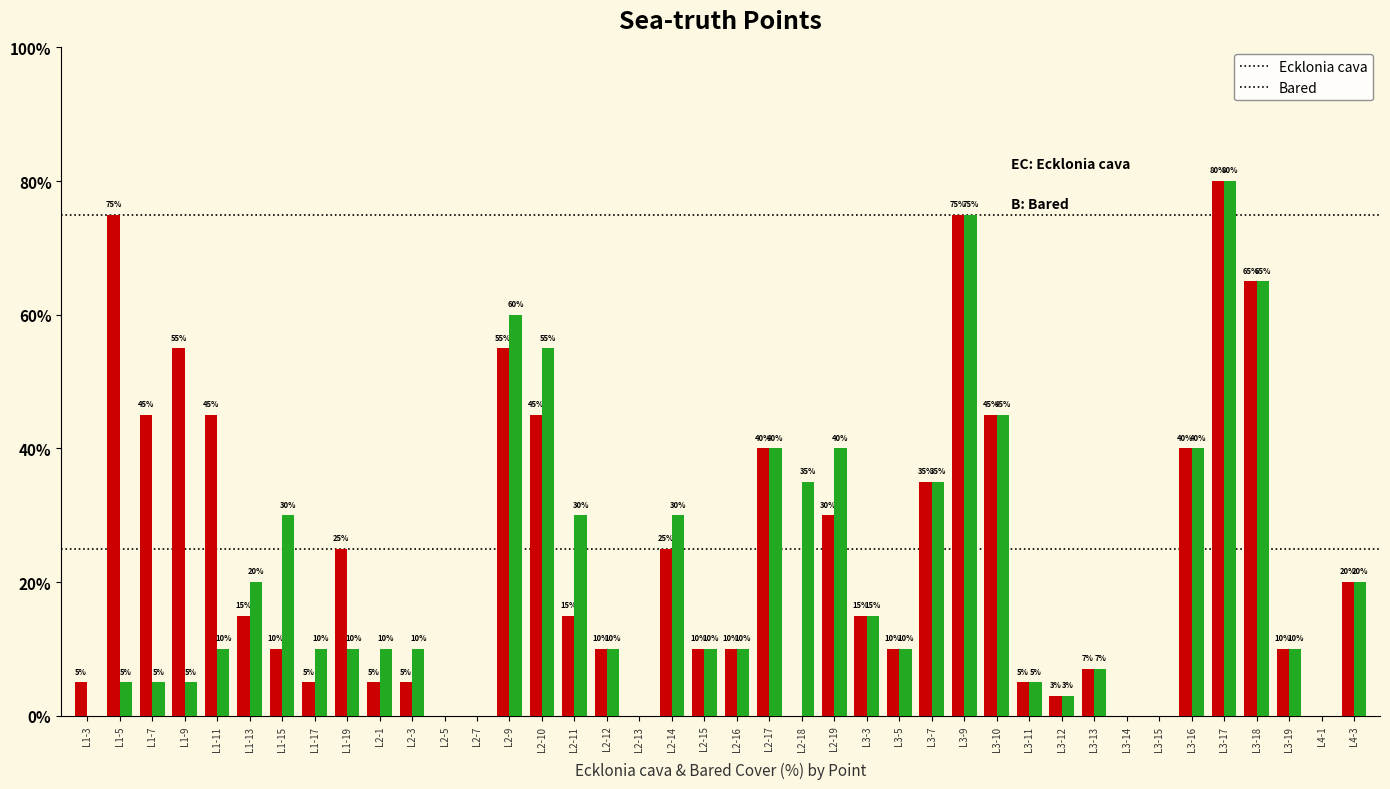

What are all the series names shown in the legend?

Ecklonia cava, Bared